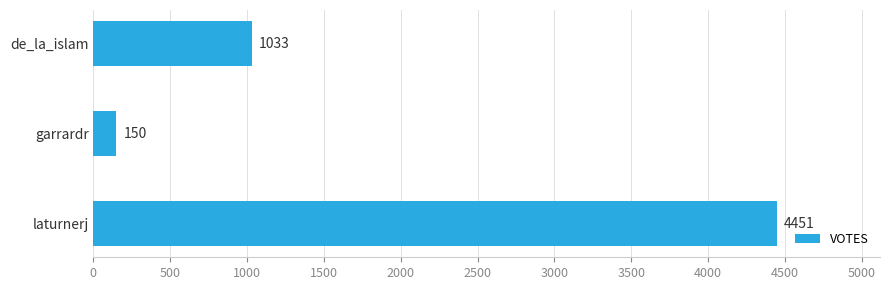

What is the ratio of the value at de_la_islam to the value at garrardr?

6.9